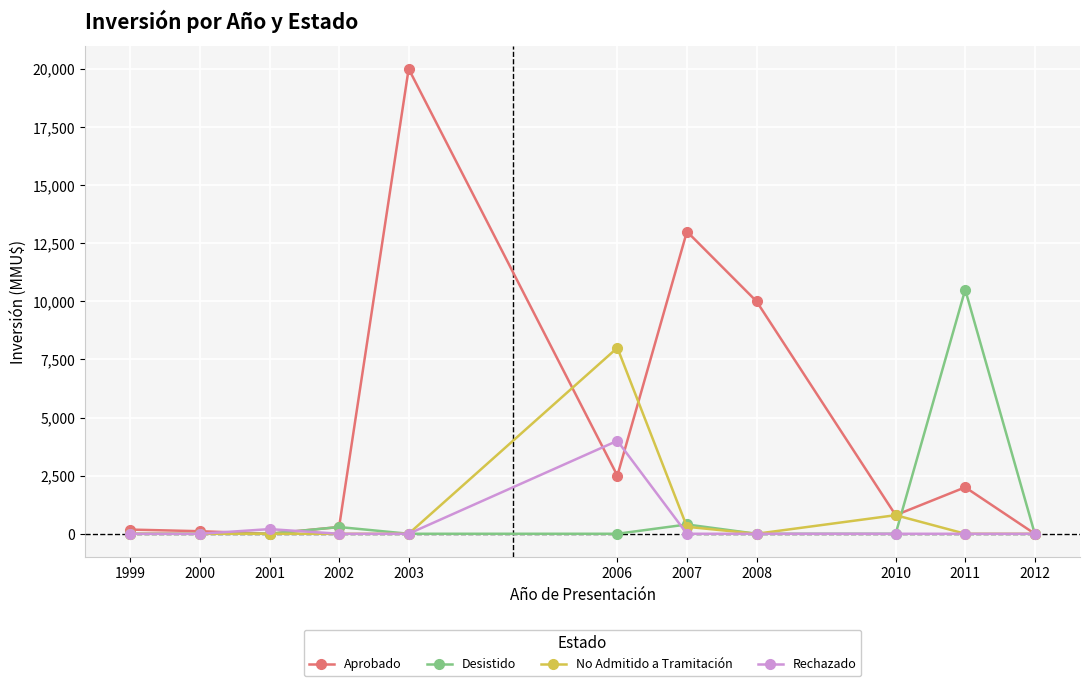

True or false: No Admitido a Tramitación has more than 0 interior local peaks.

True